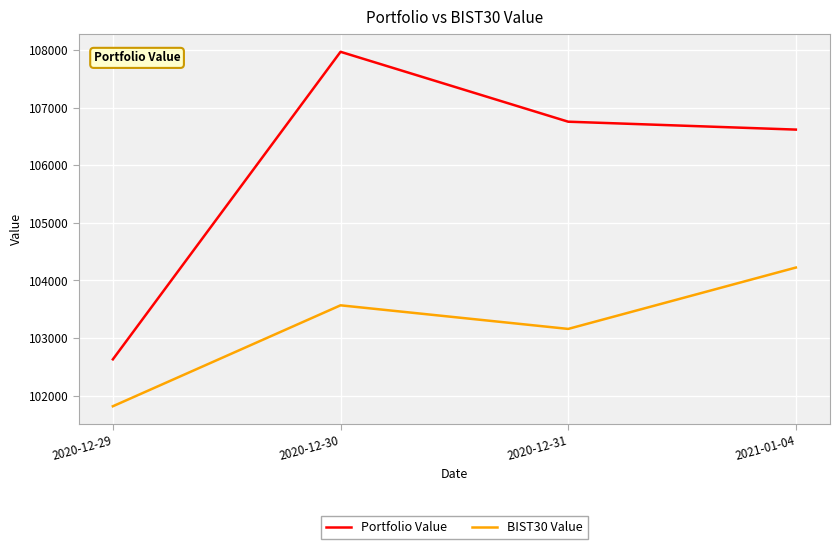

How many lines are shown in the chart?

2